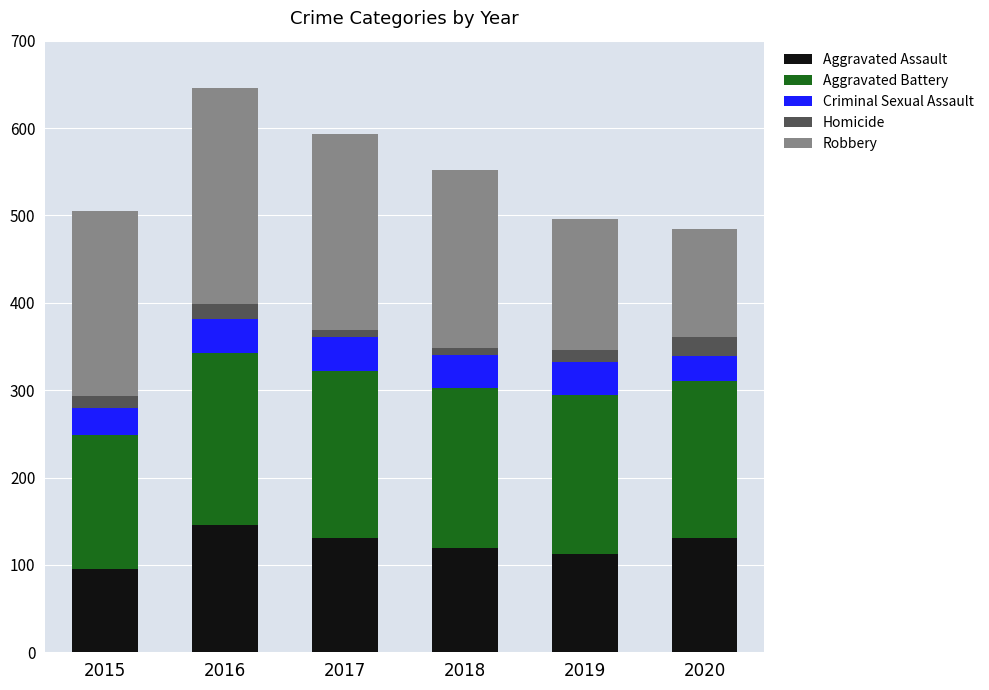

What is the highest value of the Aggravated Assault series?

146